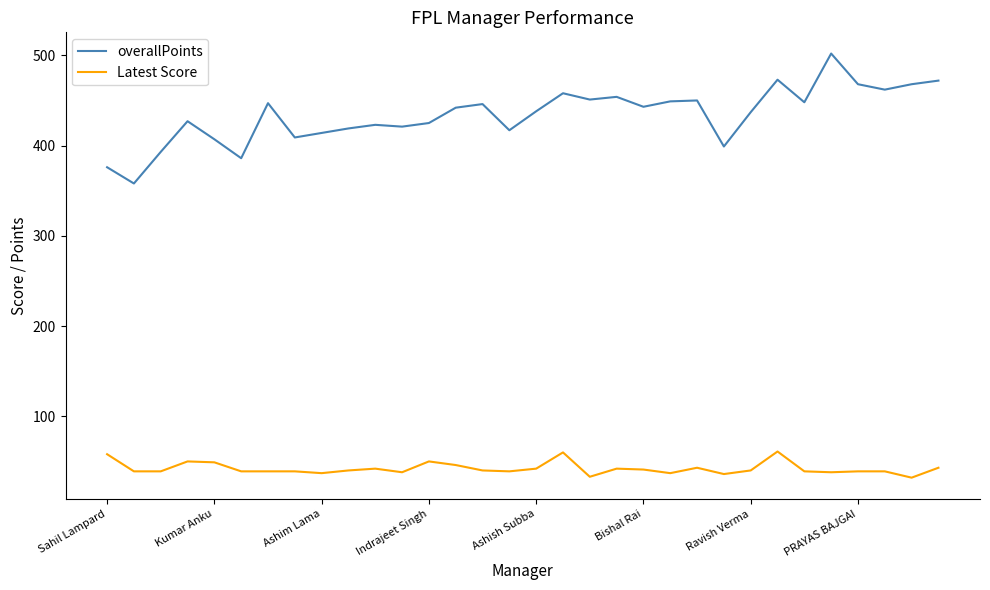

What are all the series names shown in the legend?

overallPoints, Latest Score